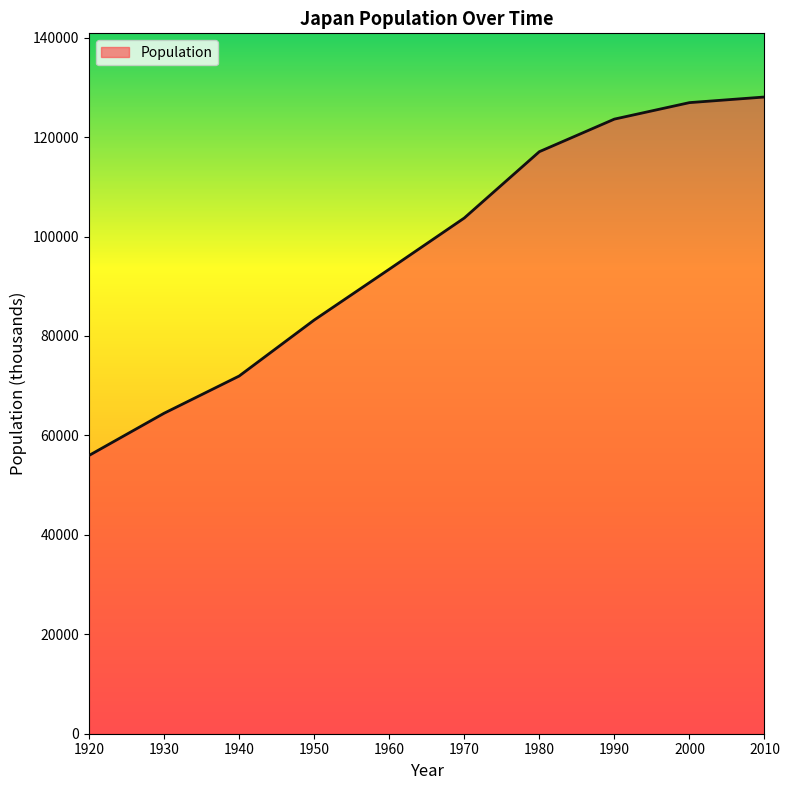

What is the sum of all values?

968339